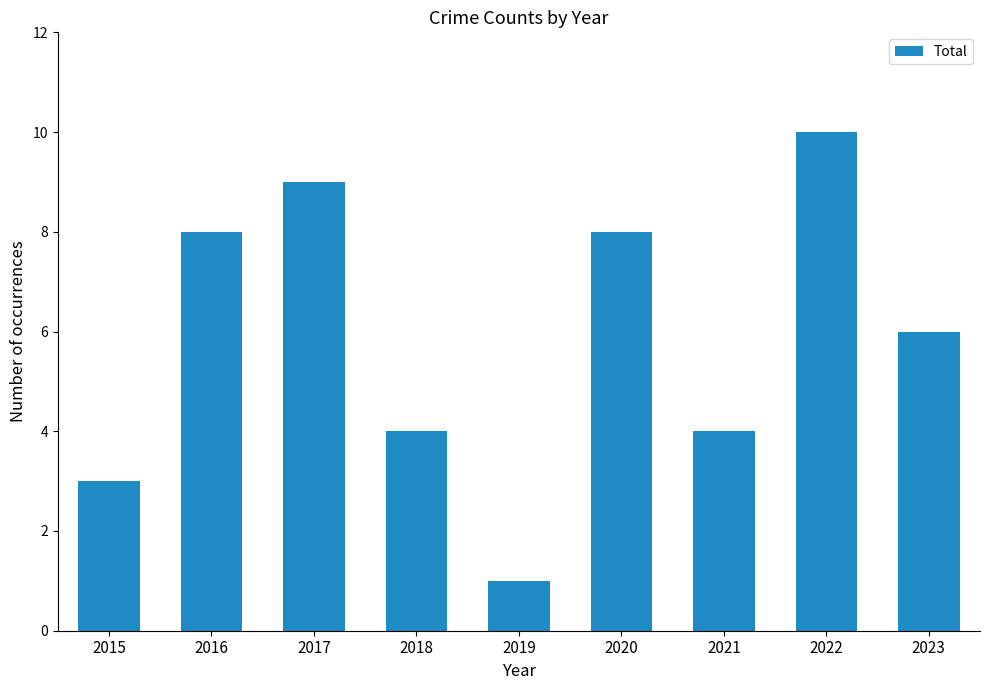

What is the maximum value shown in the chart?

10